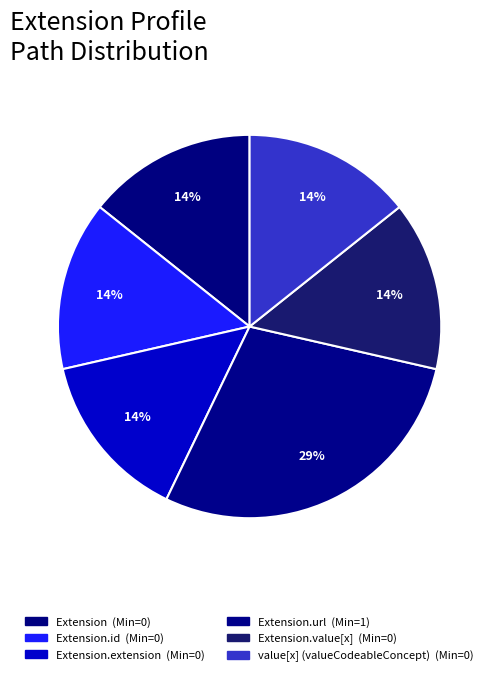

Count the number of slices in the pie.

6